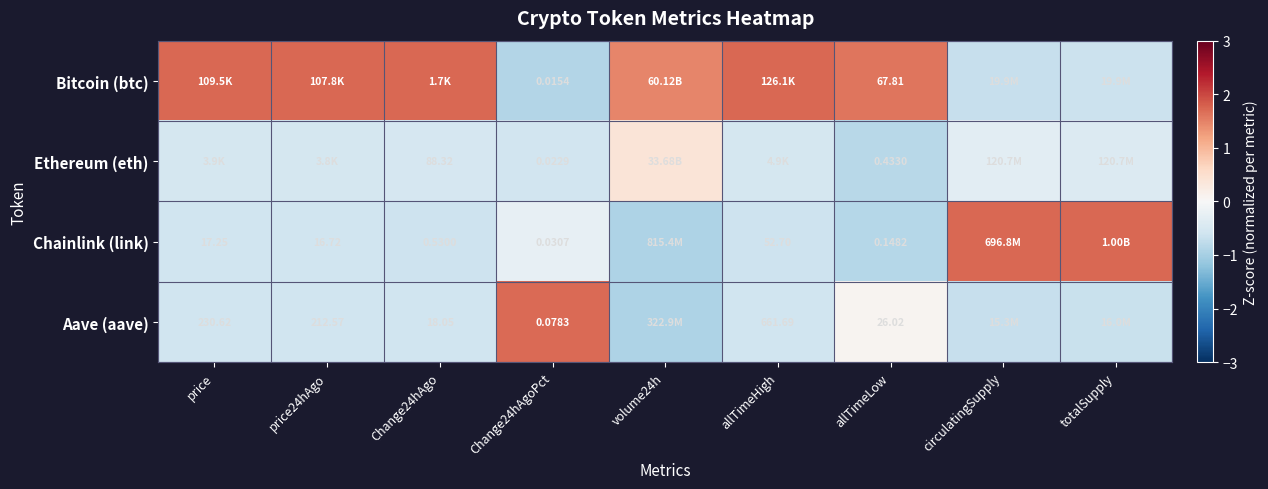

At Change24hAgoPct, list the series in order from smallest to largest.

Bitcoin (btc), Ethereum (eth), Chainlink (link), Aave (aave)